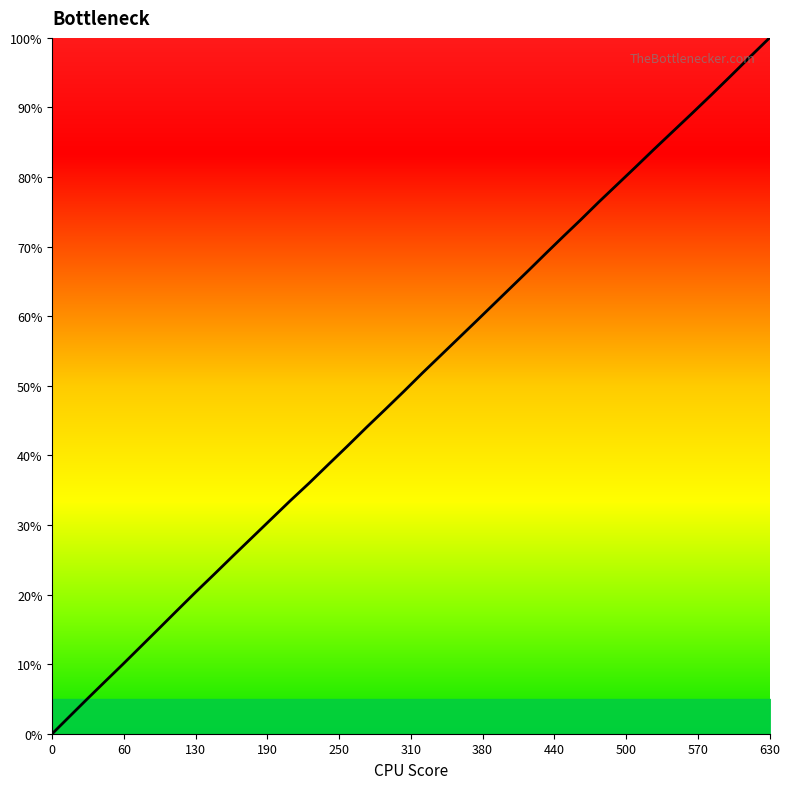

What is the maximum value shown in the chart?

100.0